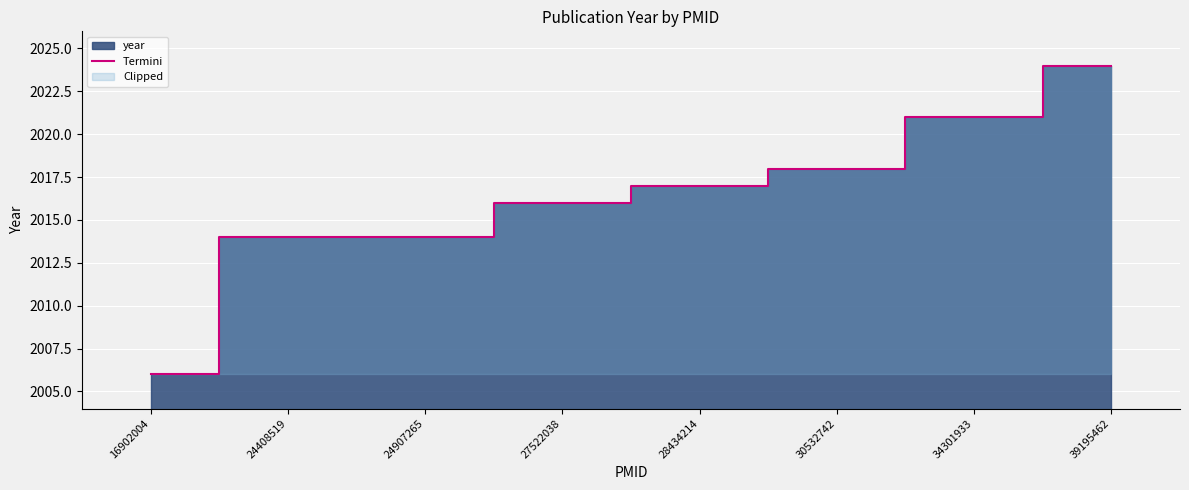

Does the chart display data point markers on the line(s)?

No